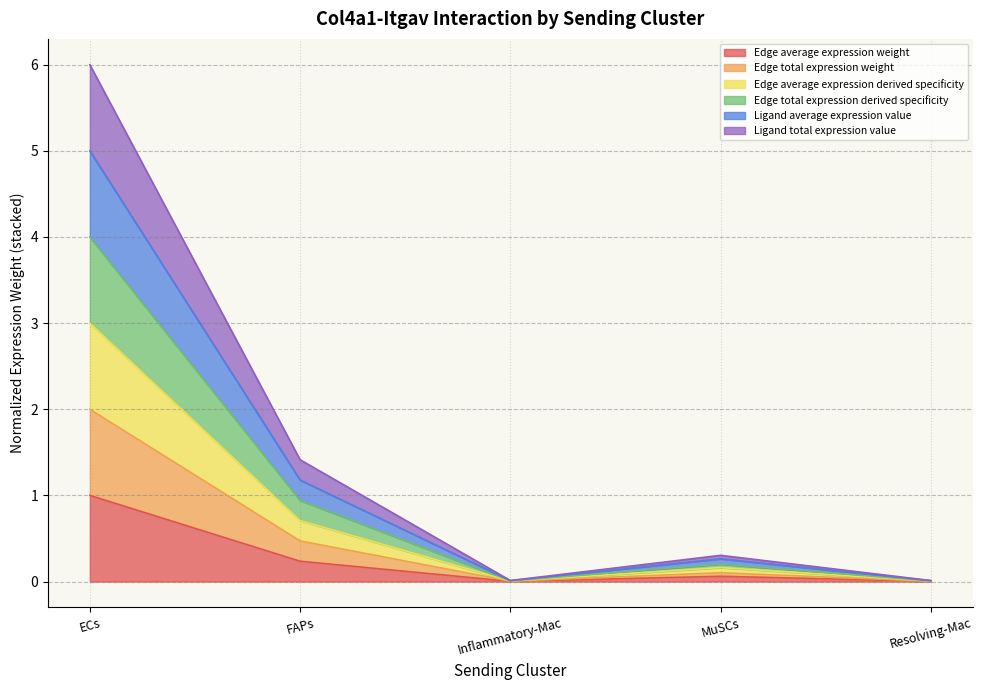

What is the approximate value of Edge average expression weight at FAPs?

0.2